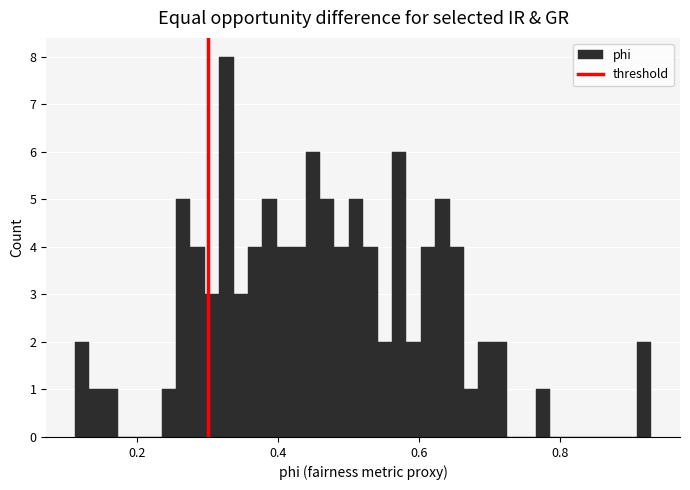

Around what value on the x-axis is the tallest bar? Give the approximate position of its centre, as read against the axis.

0.32